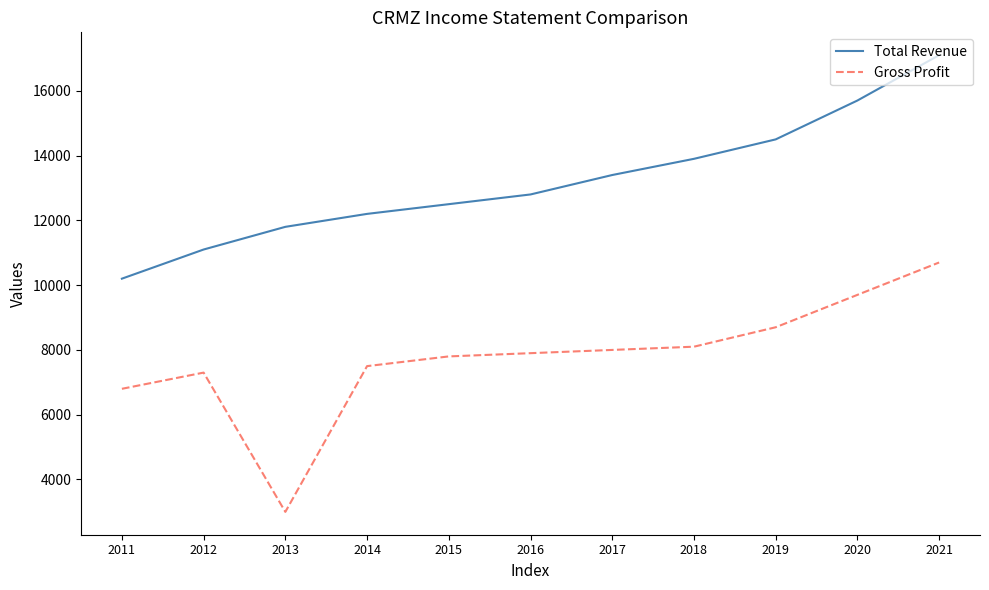

What is the difference between the Gross Profit values at 2021 and 2018?

2600